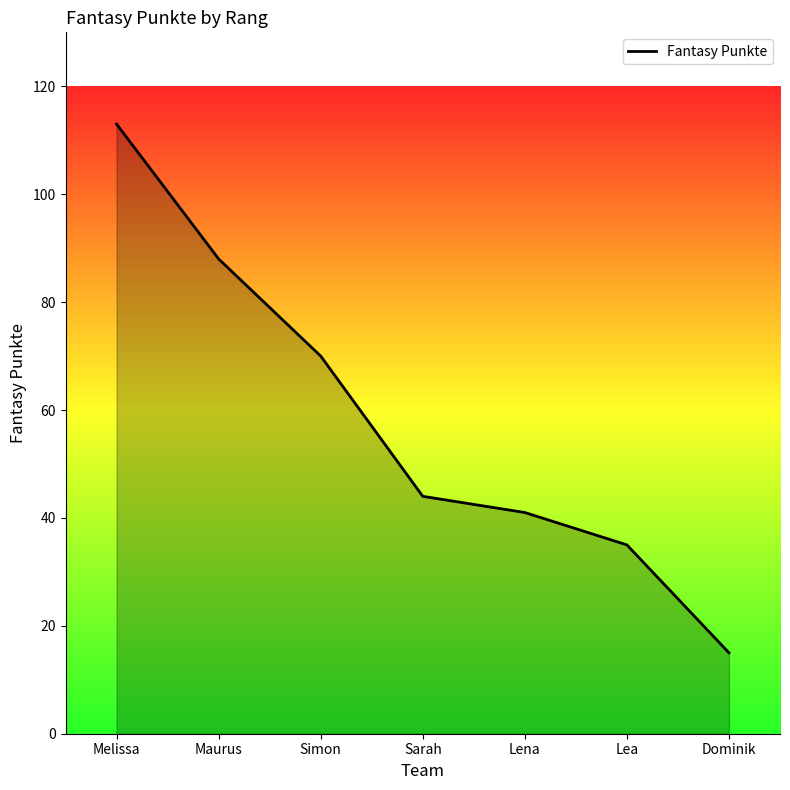

Approximately how many times larger is the value at Simon compared to Sarah?

1.6